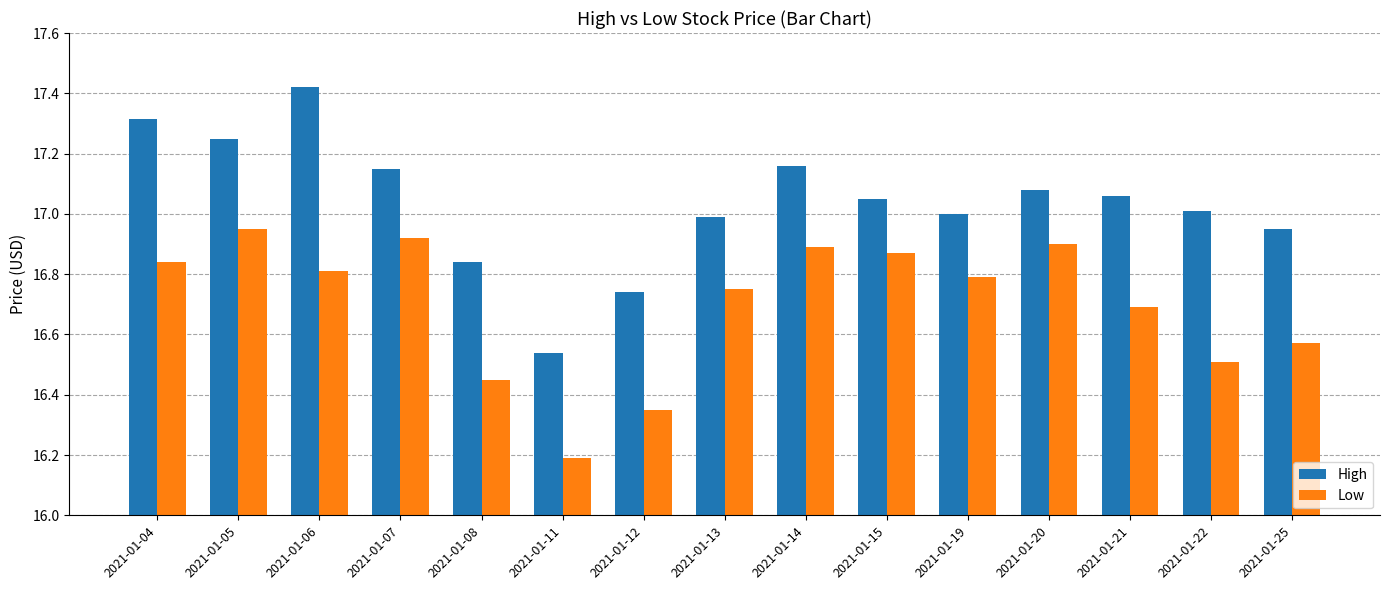

What is the sum of the High values at 2021-01-15 and 2021-01-04?

34.4